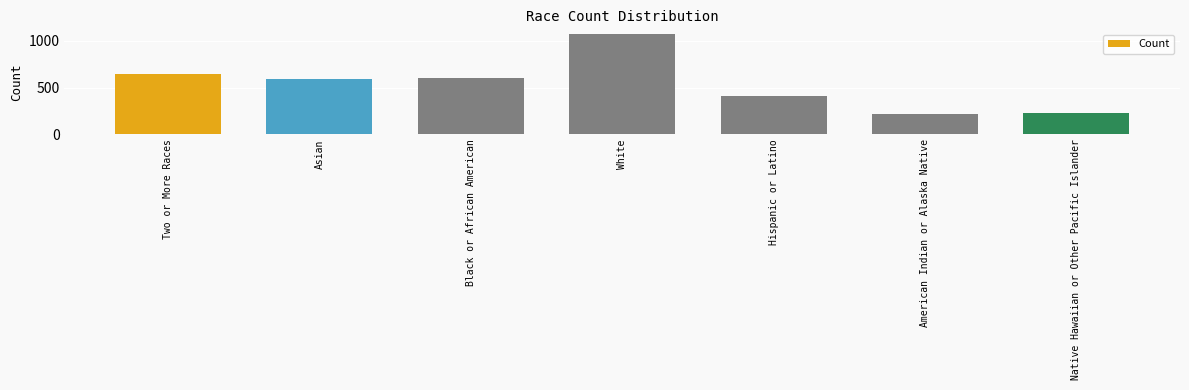

Read the value at Hispanic or Latino.

408